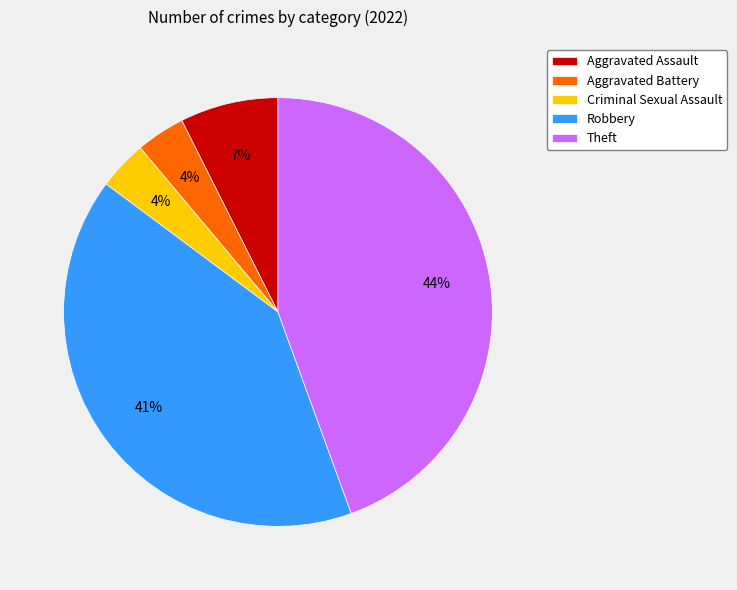

To the nearest percent, what is the average slice percentage?

20%